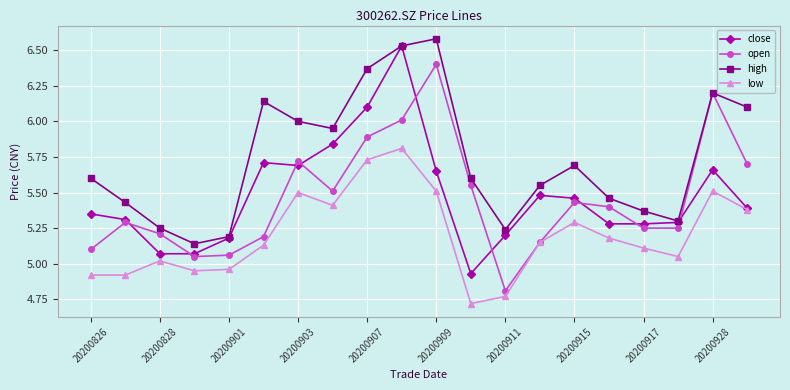

What is the smallest value displayed?

4.7